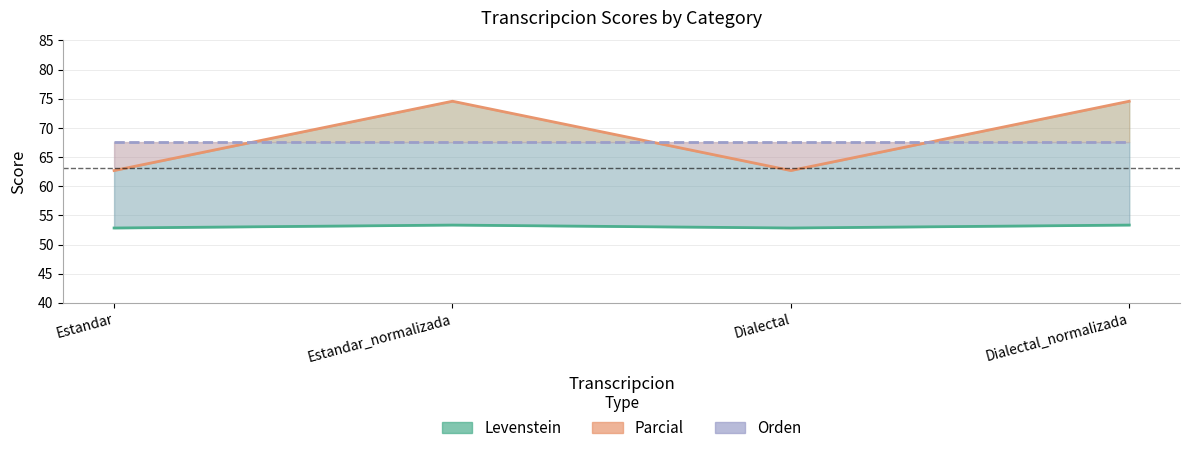

Which series has the largest total across all categories?

Parcial